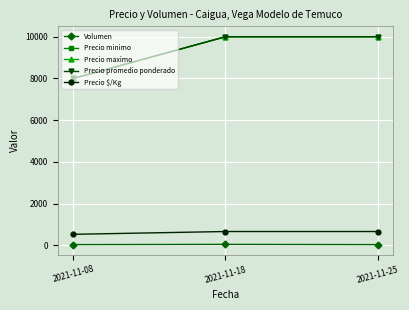

Is the value of Precio promedio ponderado at 2021-11-08 greater than the value of Precio maximo at 2021-11-08?

No